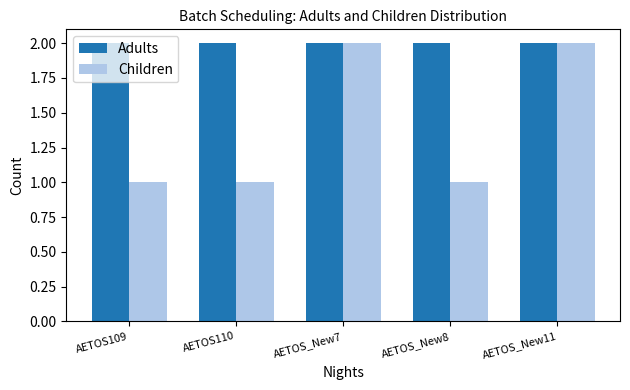

At how many categories does at least one series exceed 1?

5